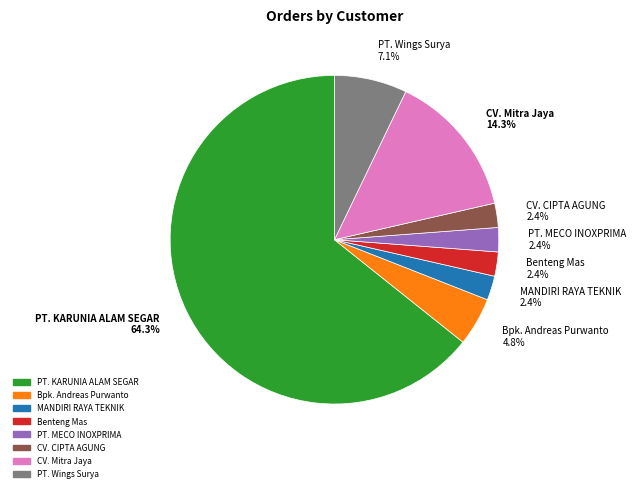

How many slices are in this pie chart?

8